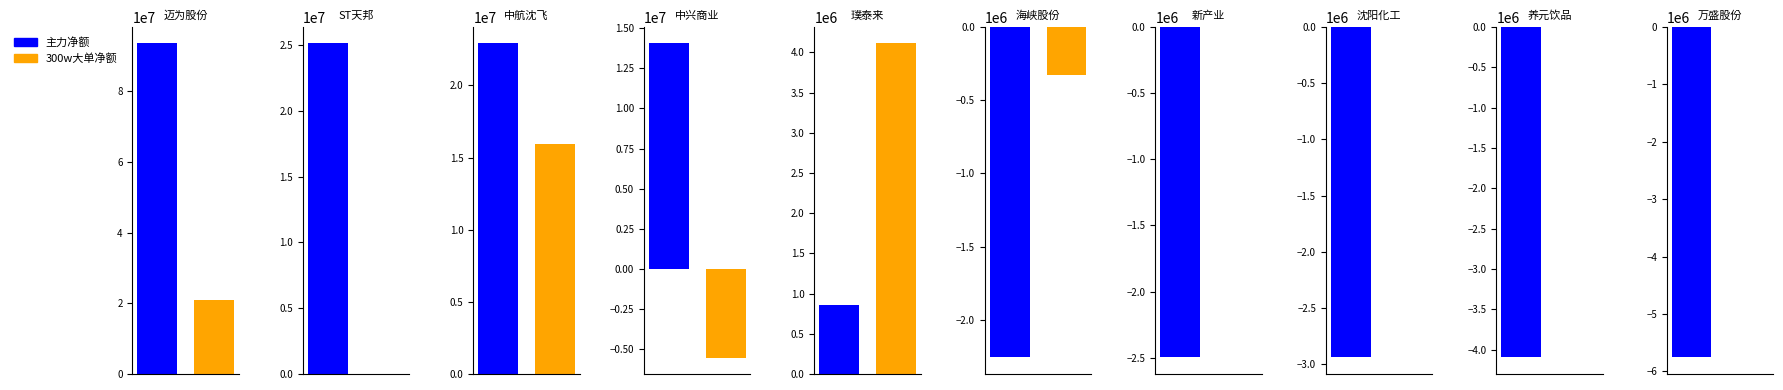

Is the value of 300w大单净额 at 养元饮品 greater than the value of 主力净额 at 中航沈飞?

No